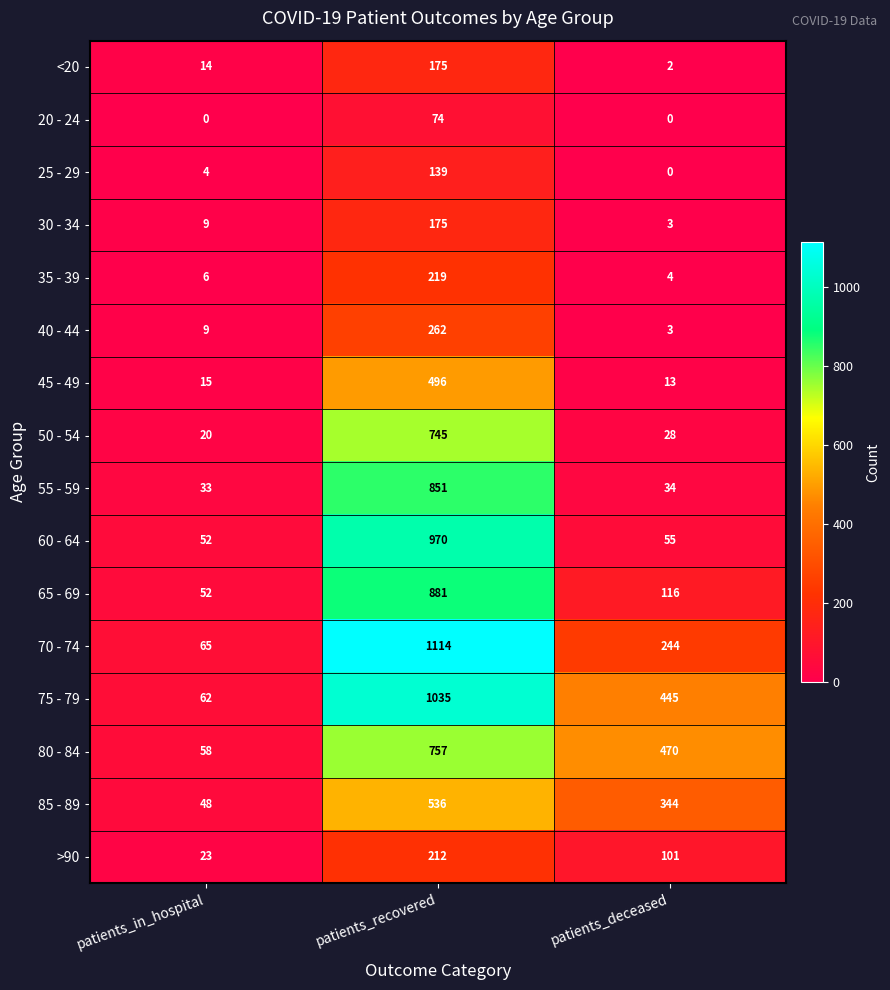

What is the sum of all 75 - 79 values?

1542